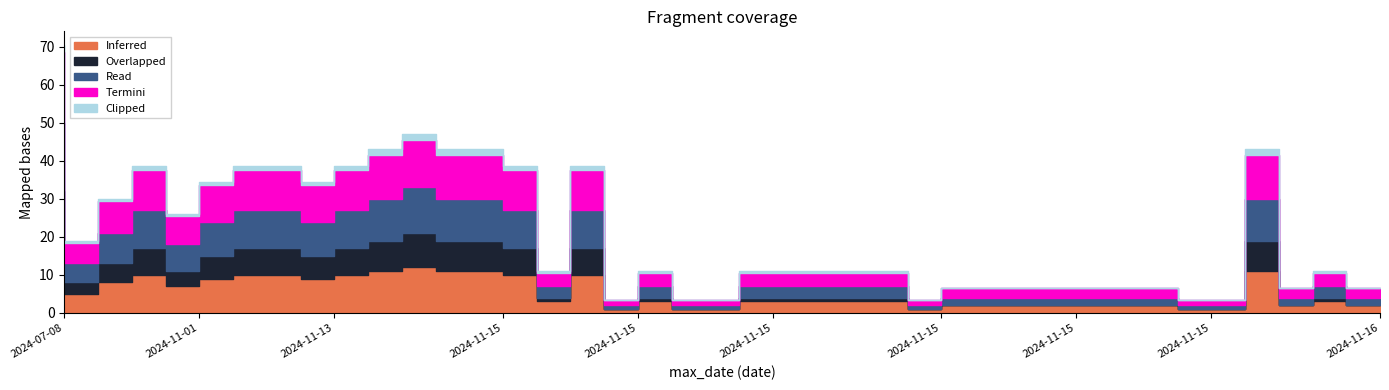

True or false: Read has more than 0 points higher than both neighbors.

True